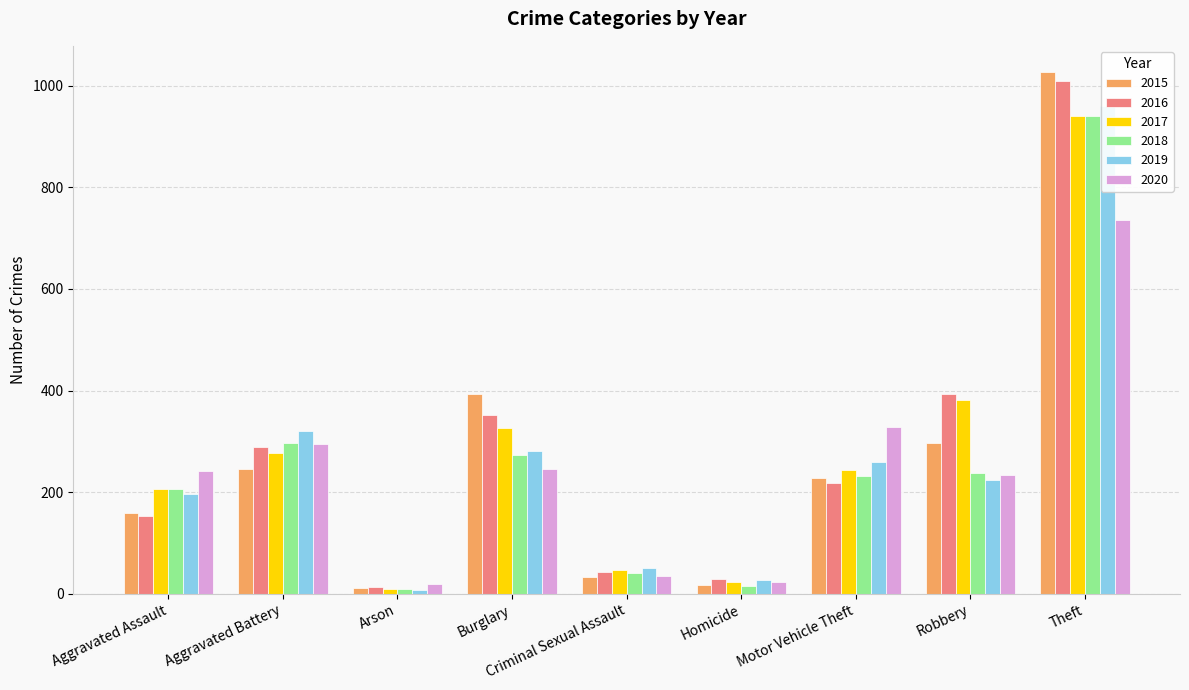

List the series in order of their peak value, lowest first.

2020, 2017, 2018, 2019, 2016, 2015